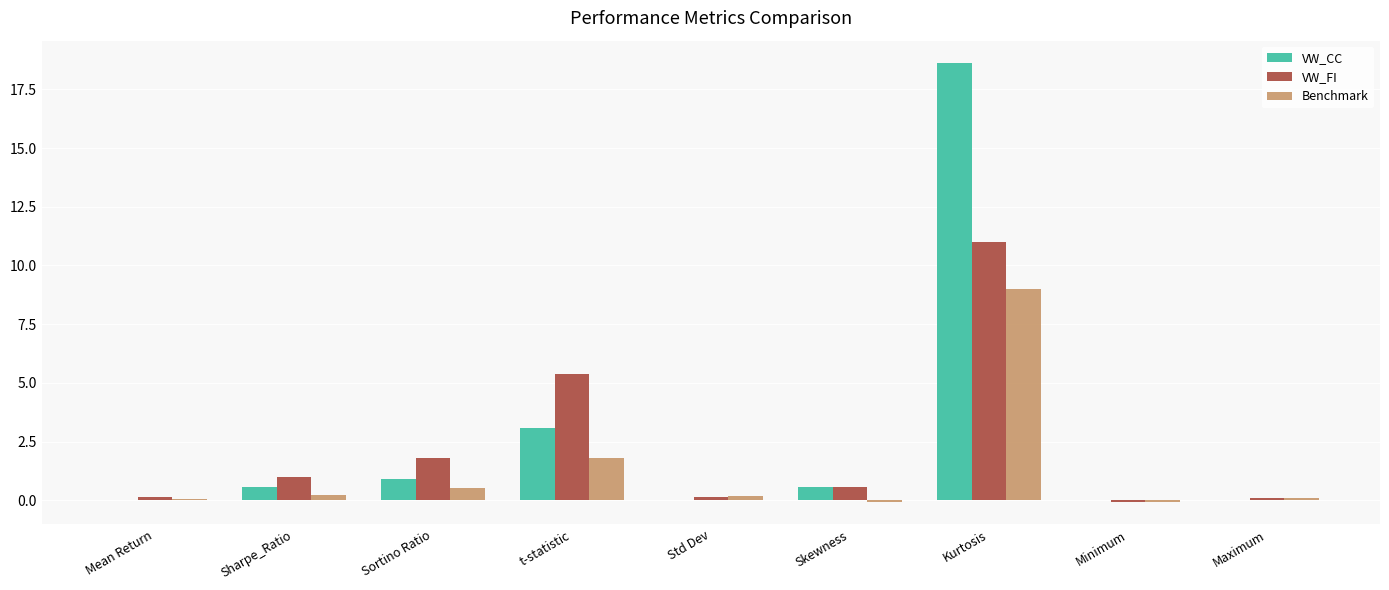

What is the sum of all VW_CC values?

23.8